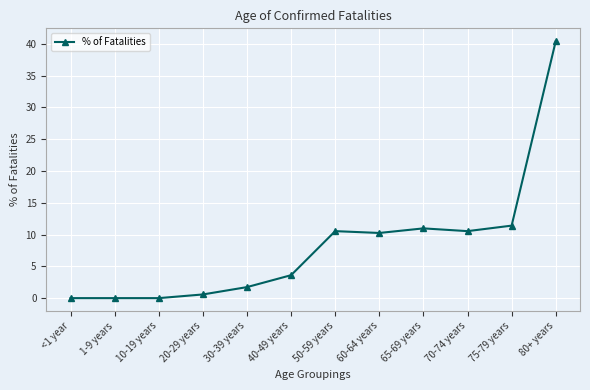

True or false: there are more than 0 points higher than both neighbors.

True